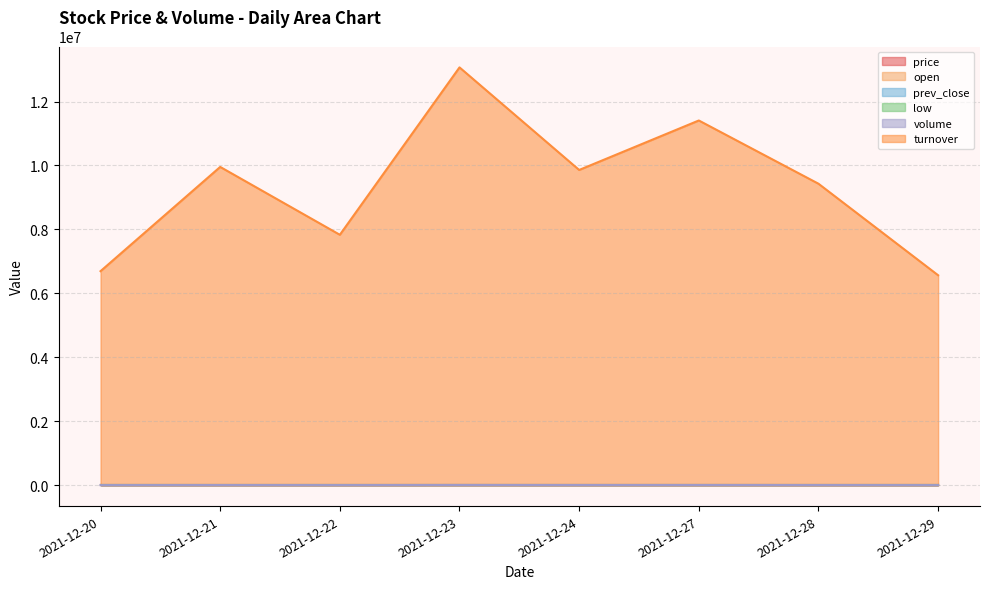

Which series has the largest range (max minus min)?

turnover